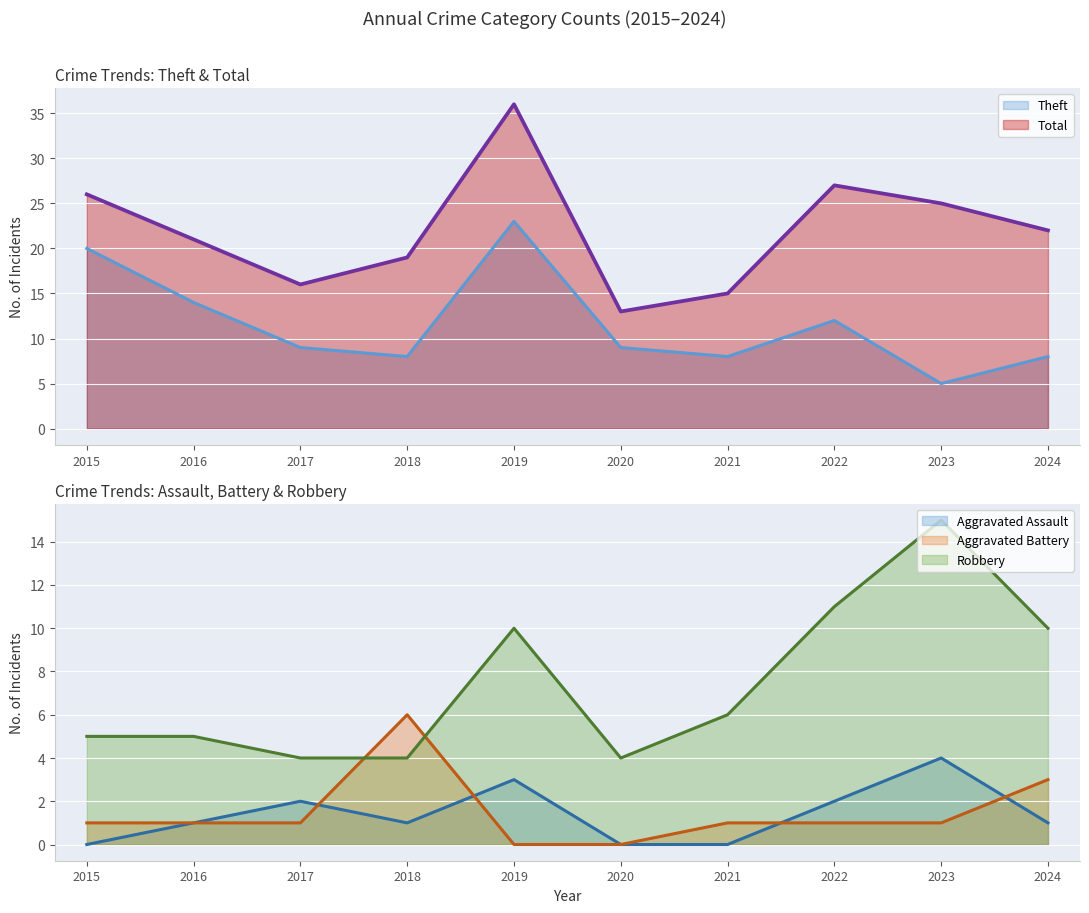

At which category does the chart reach its peak across all series?

2019